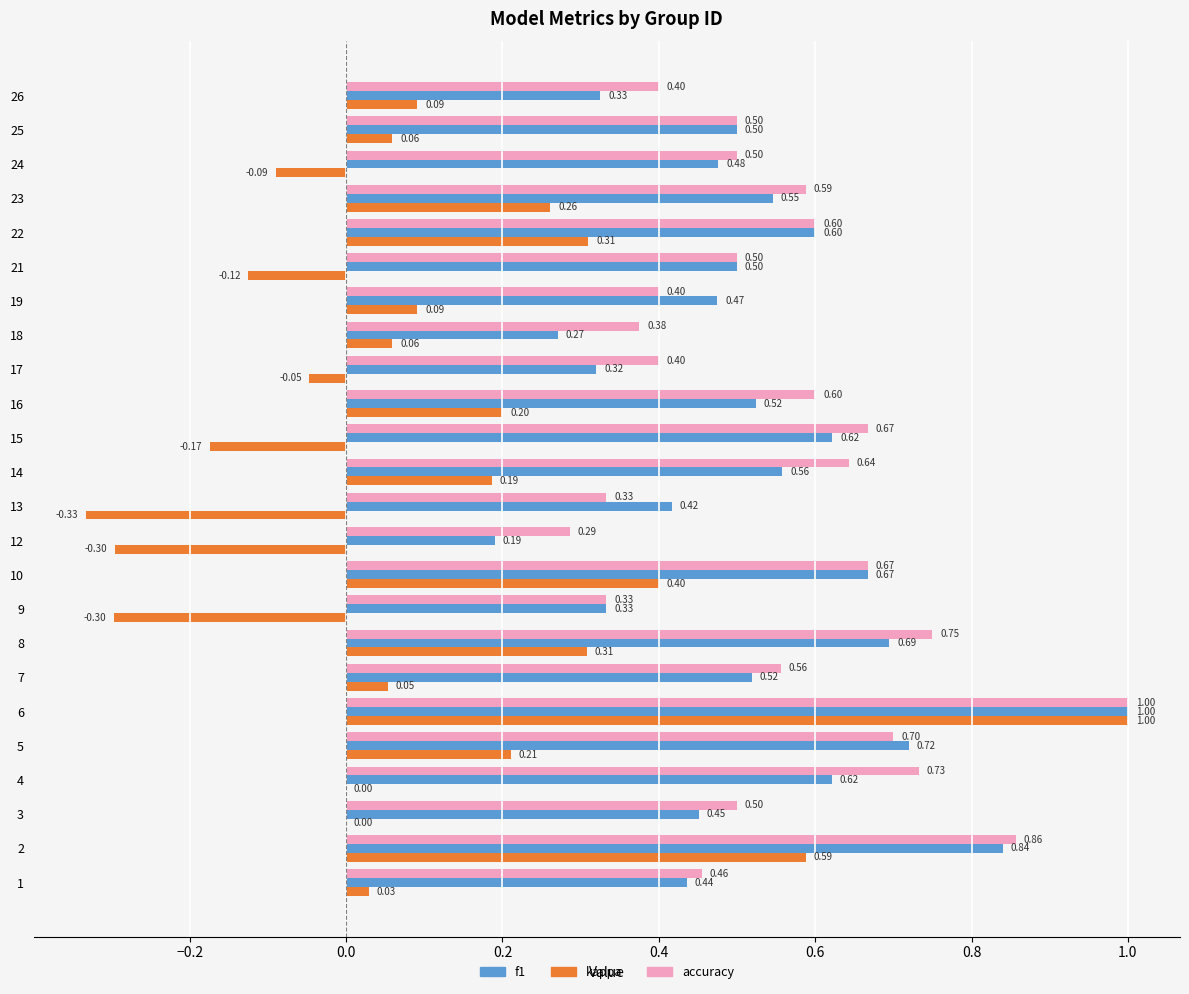

How many distinct data groups are displayed?

3